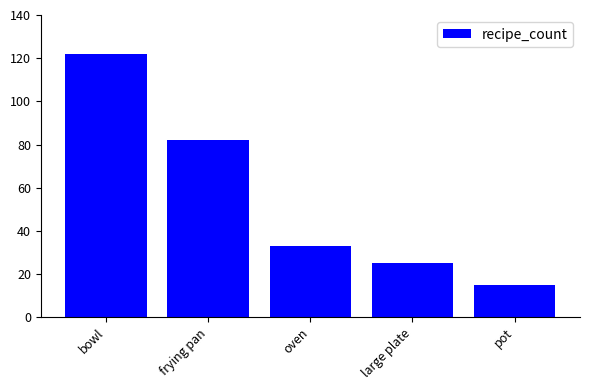

What is the sum of the values at large plate and pot?

40